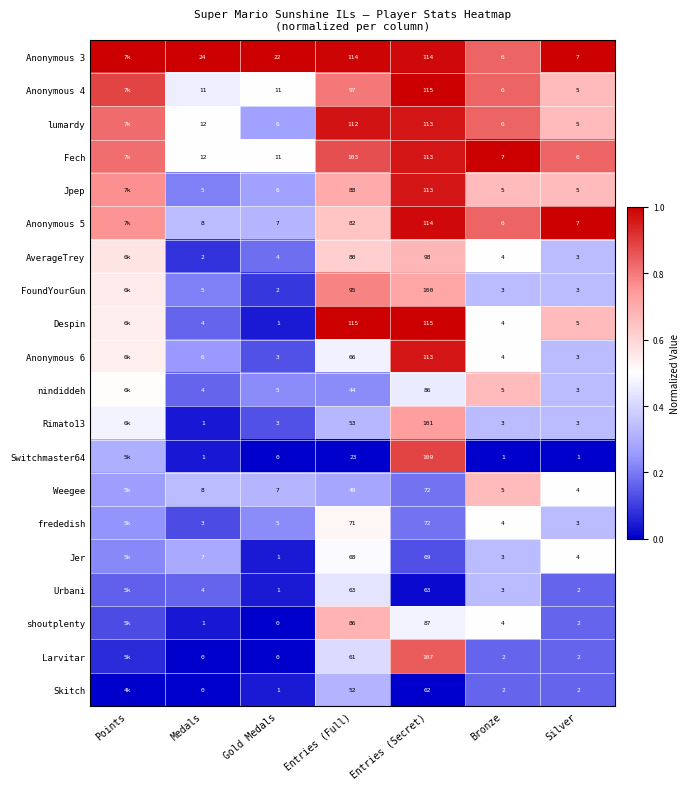

Is the value of Jpep at Medals greater than the value of lumardy at Gold Medals?

No